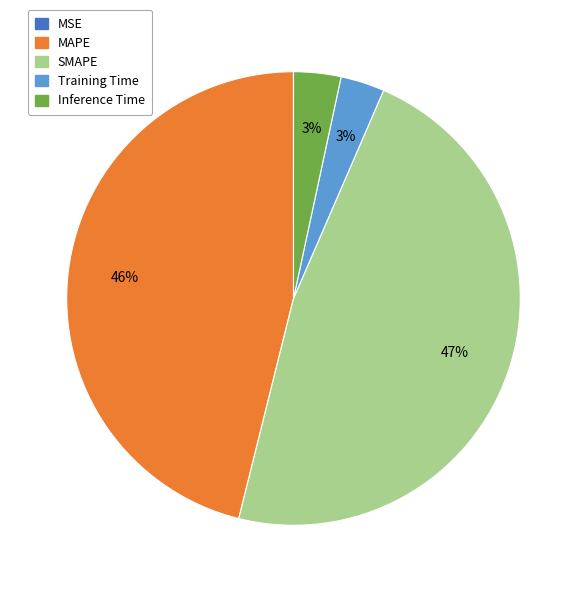

Is it true that MAPE is 51% of the pie?

False